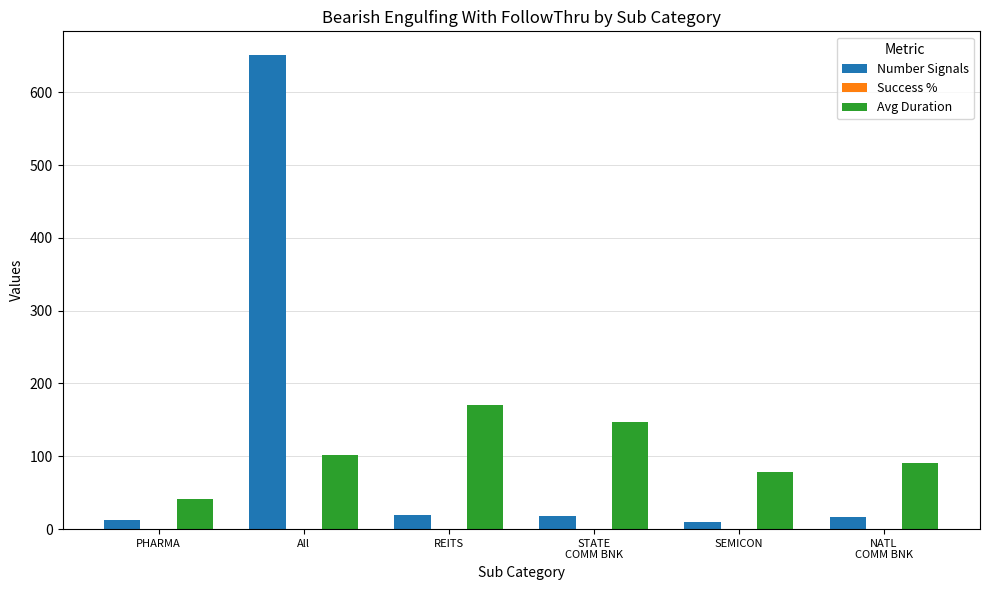

The value of Avg Duration at PHARMA is 72.5. True or false?

False